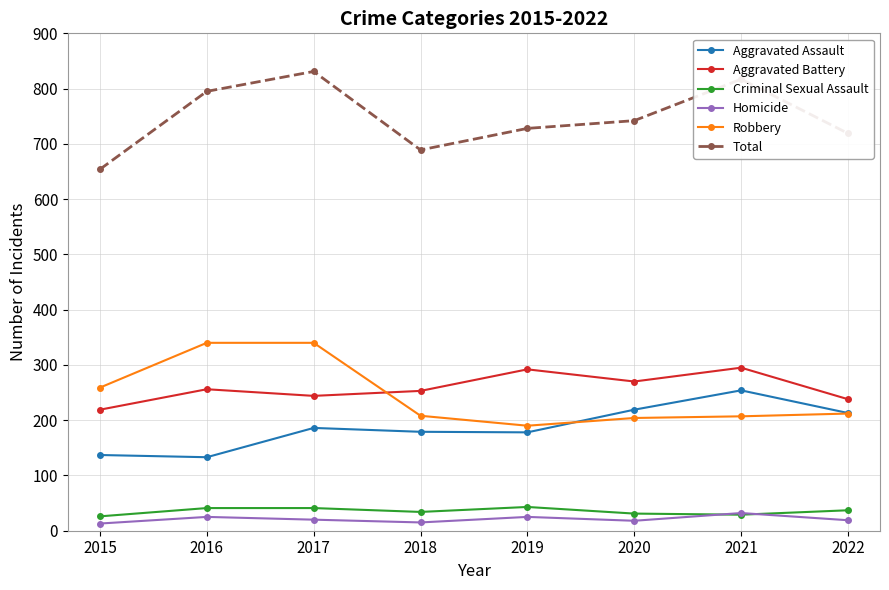

What is the total value across all series at 2017?

1662